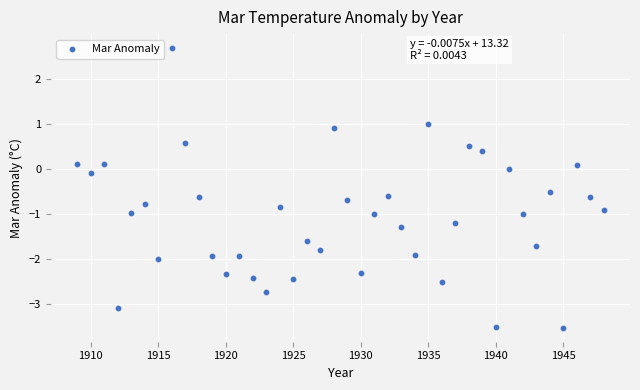

What is the range of Y values (max minus min)?

6.2